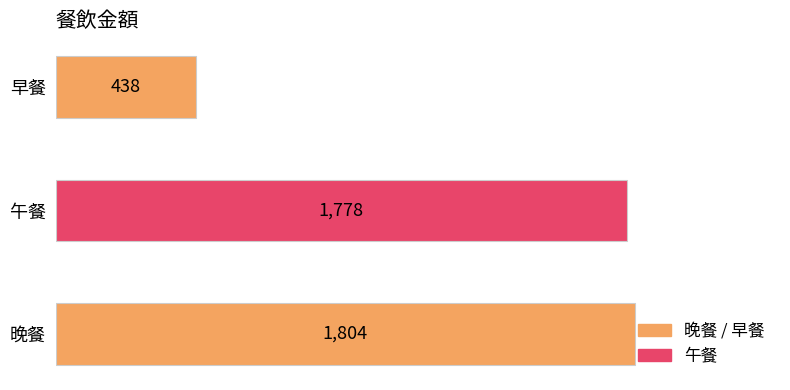

How many values are below 1778?

1